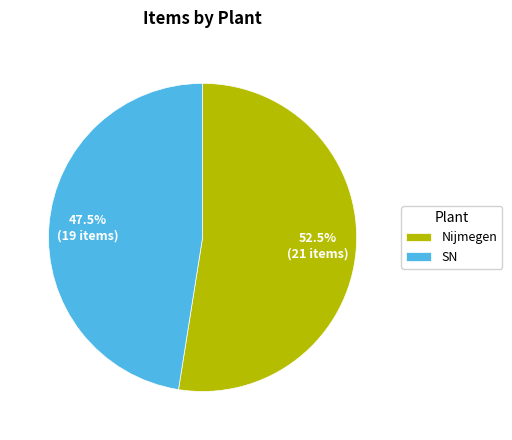

Is SN the majority of the pie?

No